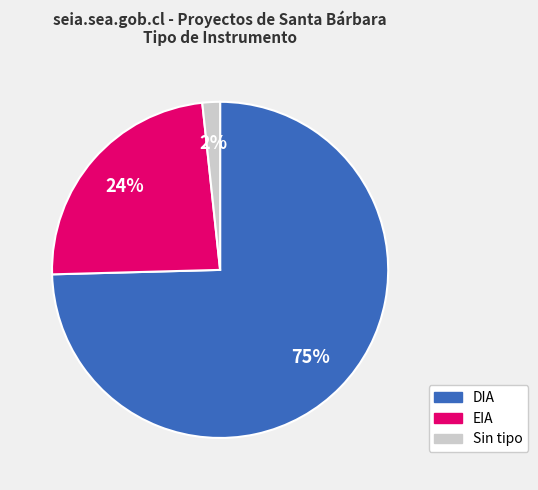

Is there a majority slice in this chart?

Yes